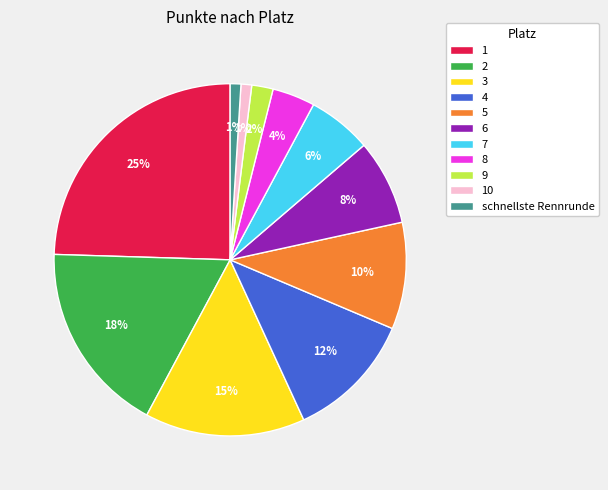

True or false: schnellste Rennrunde accounts for 11% of the total.

False